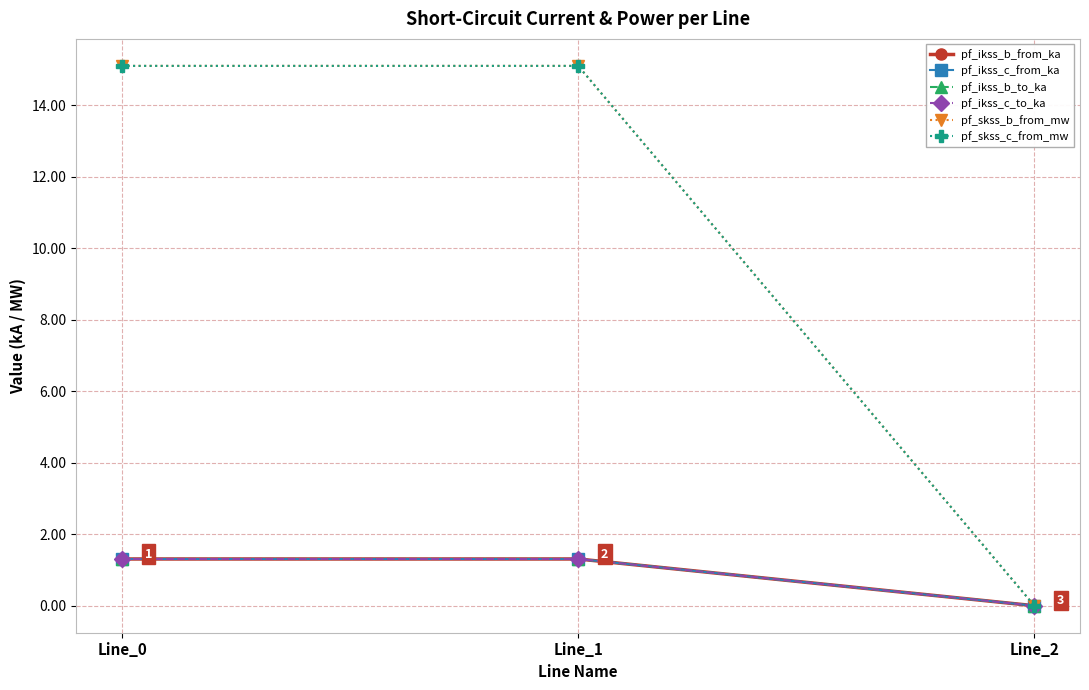

Is this an area chart (filled region under the line)?

No